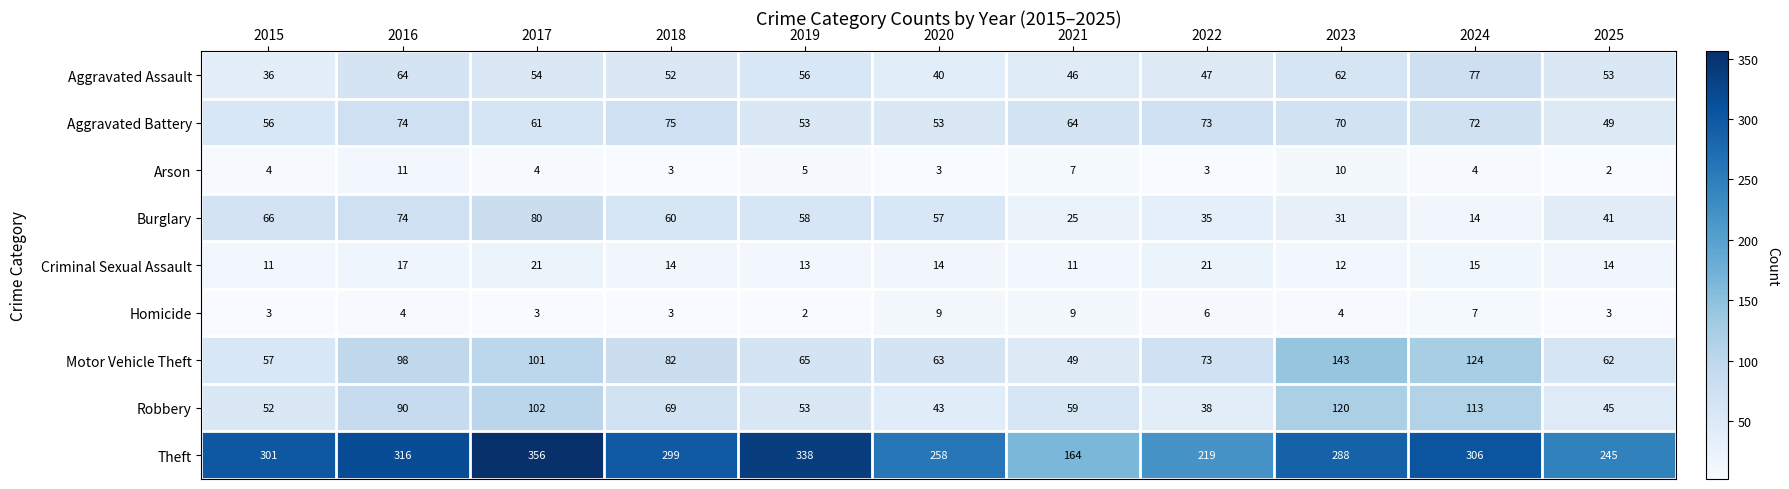

What is the sum of the Criminal Sexual Assault values at 2019 and 2023?

25